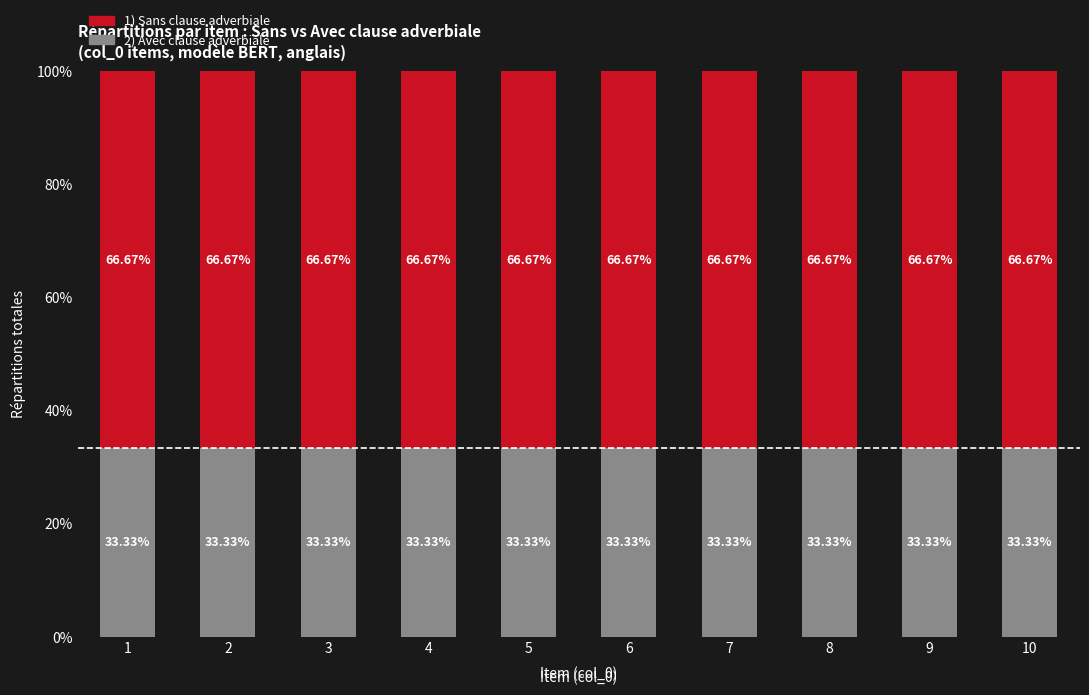

What is the sum of all 2) Avec clause adverbiale values?

333.3